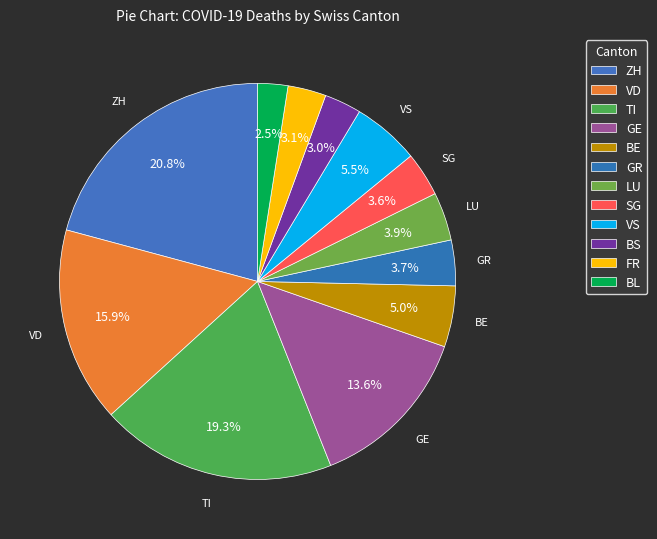

How many slices are in this pie chart?

12